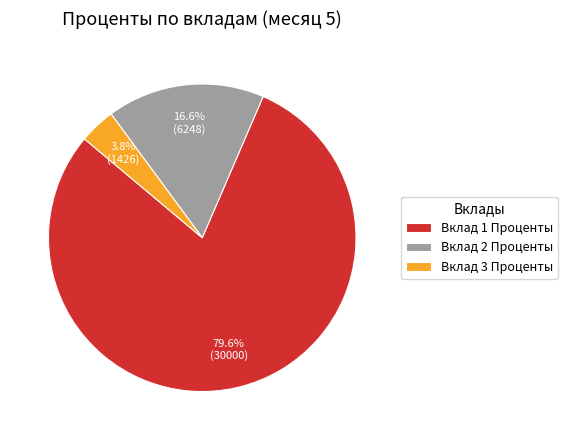

To the nearest percent, what percentage of the pie is Вклад 2 Проценты?

17%